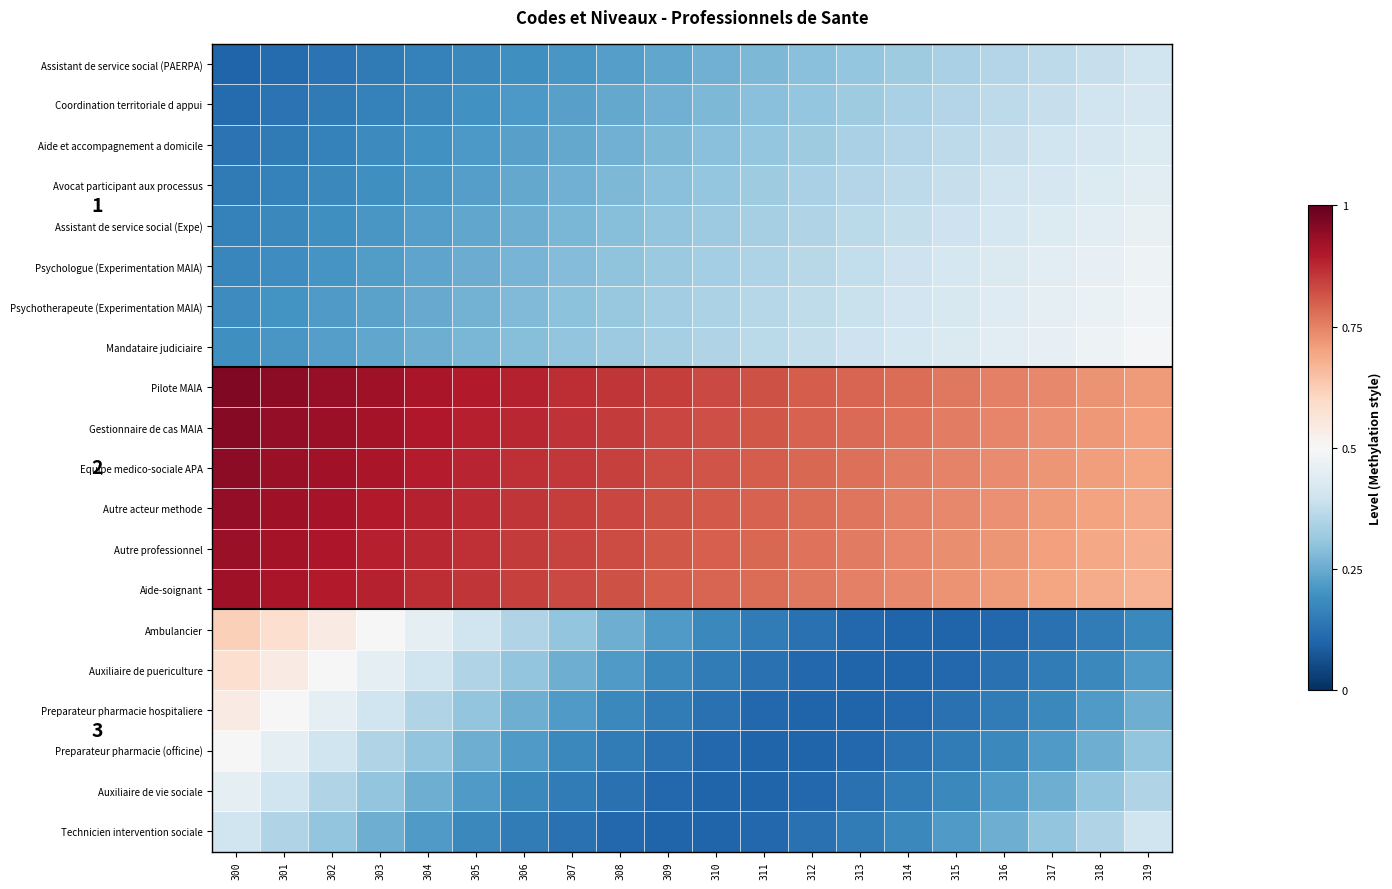

Reading left to right, transcribe all the data shown in this chart.

Assistant de service social (PAERPA): 300=0.1	301=0.1	302=0.1	303=0.1	304=0.2	305=0.2	306=0.2	307=0.2	308=0.2	309=0.2	310=0.3	311=0.3	312=0.3	313=0.3	314=0.3	315=0.3	316=0.4	317=0.4	318=0.4	319=0.4
Coordination territoriale d appui: 300=0.1	301=0.1	302=0.1	303=0.2	304=0.2	305=0.2	306=0.2	307=0.2	308=0.2	309=0.3	310=0.3	311=0.3	312=0.3	313=0.3	314=0.3	315=0.4	316=0.4	317=0.4	318=0.4	319=0.4
Aide et accompagnement a domicile: 300=0.1	301=0.1	302=0.2	303=0.2	304=0.2	305=0.2	306=0.2	307=0.2	308=0.3	309=0.3	310=0.3	311=0.3	312=0.3	313=0.3	314=0.4	315=0.4	316=0.4	317=0.4	318=0.4	319=0.4
Avocat participant aux processus: 300=0.1	301=0.2	302=0.2	303=0.2	304=0.2	305=0.2	306=0.2	307=0.3	308=0.3	309=0.3	310=0.3	311=0.3	312=0.3	313=0.4	314=0.4	315=0.4	316=0.4	317=0.4	318=0.4	319=0.4
Assistant de service social (Expe): 300=0.2	301=0.2	302=0.2	303=0.2	304=0.2	305=0.2	306=0.3	307=0.3	308=0.3	309=0.3	310=0.3	311=0.3	312=0.4	313=0.4	314=0.4	315=0.4	316=0.4	317=0.4	318=0.4	319=0.5
Psychologue (Experimentation MAIA): 300=0.2	301=0.2	302=0.2	303=0.2	304=0.2	305=0.3	306=0.3	307=0.3	308=0.3	309=0.3	310=0.3	311=0.3	312=0.4	313=0.4	314=0.4	315=0.4	316=0.4	317=0.4	318=0.5	319=0.5
Psychotherapeute (Experimentation MAIA): 300=0.2	301=0.2	302=0.2	303=0.2	304=0.2	305=0.3	306=0.3	307=0.3	308=0.3	309=0.3	310=0.3	311=0.4	312=0.4	313=0.4	314=0.4	315=0.4	316=0.4	317=0.5	318=0.5	319=0.5
Mandataire judiciaire: 300=0.2	301=0.2	302=0.2	303=0.2	304=0.3	305=0.3	306=0.3	307=0.3	308=0.3	309=0.3	310=0.3	311=0.4	312=0.4	313=0.4	314=0.4	315=0.4	316=0.4	317=0.5	318=0.5	319=0.5
Pilote MAIA: 300=1.0	301=0.9	302=0.9	303=0.9	304=0.9	305=0.9	306=0.9	307=0.9	308=0.9	309=0.8	310=0.8	311=0.8	312=0.8	313=0.8	314=0.8	315=0.8	316=0.8	317=0.7	318=0.7	319=0.7
Gestionnaire de cas MAIA: 300=1.0	301=0.9	302=0.9	303=0.9	304=0.9	305=0.9	306=0.9	307=0.9	308=0.8	309=0.8	310=0.8	311=0.8	312=0.8	313=0.8	314=0.8	315=0.8	316=0.7	317=0.7	318=0.7	319=0.7
Equipe medico-sociale APA: 300=0.9	301=0.9	302=0.9	303=0.9	304=0.9	305=0.9	306=0.9	307=0.9	308=0.8	309=0.8	310=0.8	311=0.8	312=0.8	313=0.8	314=0.8	315=0.7	316=0.7	317=0.7	318=0.7	319=0.7
Autre acteur methode: 300=0.9	301=0.9	302=0.9	303=0.9	304=0.9	305=0.9	306=0.9	307=0.8	308=0.8	309=0.8	310=0.8	311=0.8	312=0.8	313=0.8	314=0.8	315=0.7	316=0.7	317=0.7	318=0.7	319=0.7
Autre professionnel: 300=0.9	301=0.9	302=0.9	303=0.9	304=0.9	305=0.9	306=0.9	307=0.8	308=0.8	309=0.8	310=0.8	311=0.8	312=0.8	313=0.8	314=0.7	315=0.7	316=0.7	317=0.7	318=0.7	319=0.7
Aide-soignant: 300=0.9	301=0.9	302=0.9	303=0.9	304=0.9	305=0.9	306=0.8	307=0.8	308=0.8	309=0.8	310=0.8	311=0.8	312=0.8	313=0.8	314=0.7	315=0.7	316=0.7	317=0.7	318=0.7	319=0.7
Ambulancier: 300=0.6	301=0.6	302=0.5	303=0.5	304=0.4	305=0.4	306=0.4	307=0.3	308=0.3	309=0.2	310=0.2	311=0.1	312=0.1	313=0.1	314=0.1	315=0.1	316=0.1	317=0.1	318=0.1	319=0.2
Auxiliaire de puericulture: 300=0.6	301=0.5	302=0.5	303=0.4	304=0.4	305=0.4	306=0.3	307=0.3	308=0.2	309=0.2	310=0.1	311=0.1	312=0.1	313=0.1	314=0.1	315=0.1	316=0.1	317=0.1	318=0.2	319=0.2
Preparateur pharmacie hospitaliere: 300=0.5	301=0.5	302=0.4	303=0.4	304=0.4	305=0.3	306=0.3	307=0.2	308=0.2	309=0.1	310=0.1	311=0.1	312=0.1	313=0.1	314=0.1	315=0.1	316=0.1	317=0.2	318=0.2	319=0.3
Preparateur pharmacie (officine): 300=0.5	301=0.4	302=0.4	303=0.4	304=0.3	305=0.3	306=0.2	307=0.2	308=0.1	309=0.1	310=0.1	311=0.1	312=0.1	313=0.1	314=0.1	315=0.1	316=0.2	317=0.2	318=0.3	319=0.3
Auxiliaire de vie sociale: 300=0.4	301=0.4	302=0.4	303=0.3	304=0.3	305=0.2	306=0.2	307=0.1	308=0.1	309=0.1	310=0.1	311=0.1	312=0.1	313=0.1	314=0.1	315=0.2	316=0.2	317=0.3	318=0.3	319=0.4
Technicien intervention sociale: 300=0.4	301=0.4	302=0.3	303=0.3	304=0.2	305=0.2	306=0.1	307=0.1	308=0.1	309=0.1	310=0.1	311=0.1	312=0.1	313=0.1	314=0.2	315=0.2	316=0.3	317=0.3	318=0.4	319=0.4